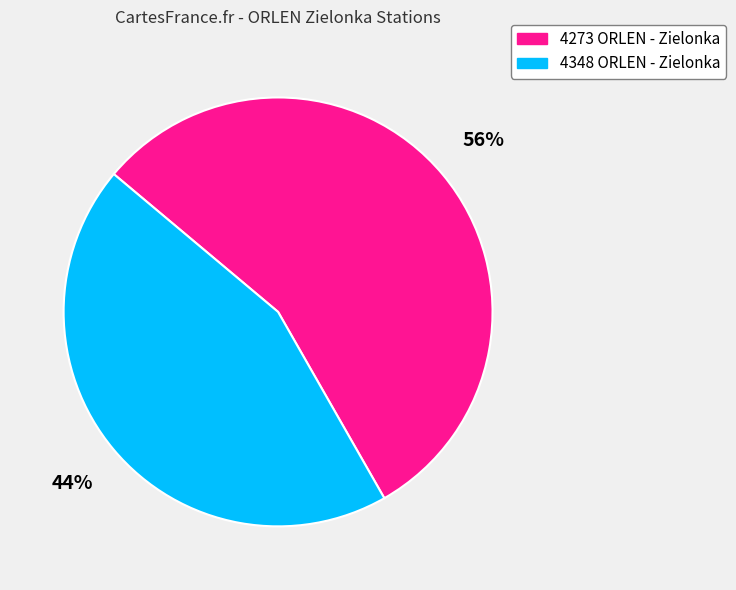

To the nearest percent, what portion does 4348 ORLEN - Zielonka represent?

44%